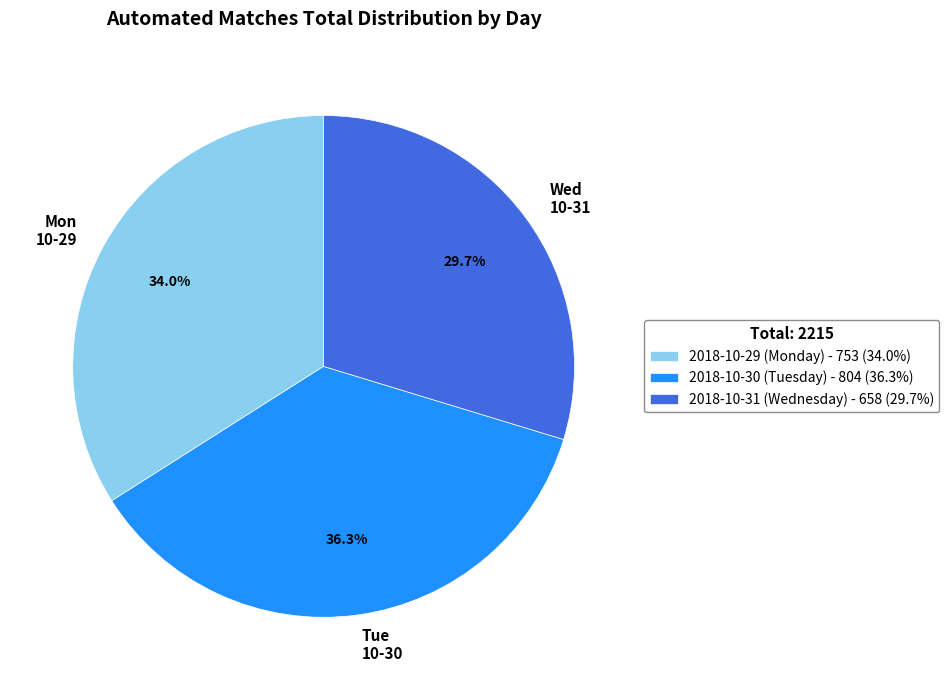

To the nearest percent, what is the difference between the largest and smallest slice percentages?

7%